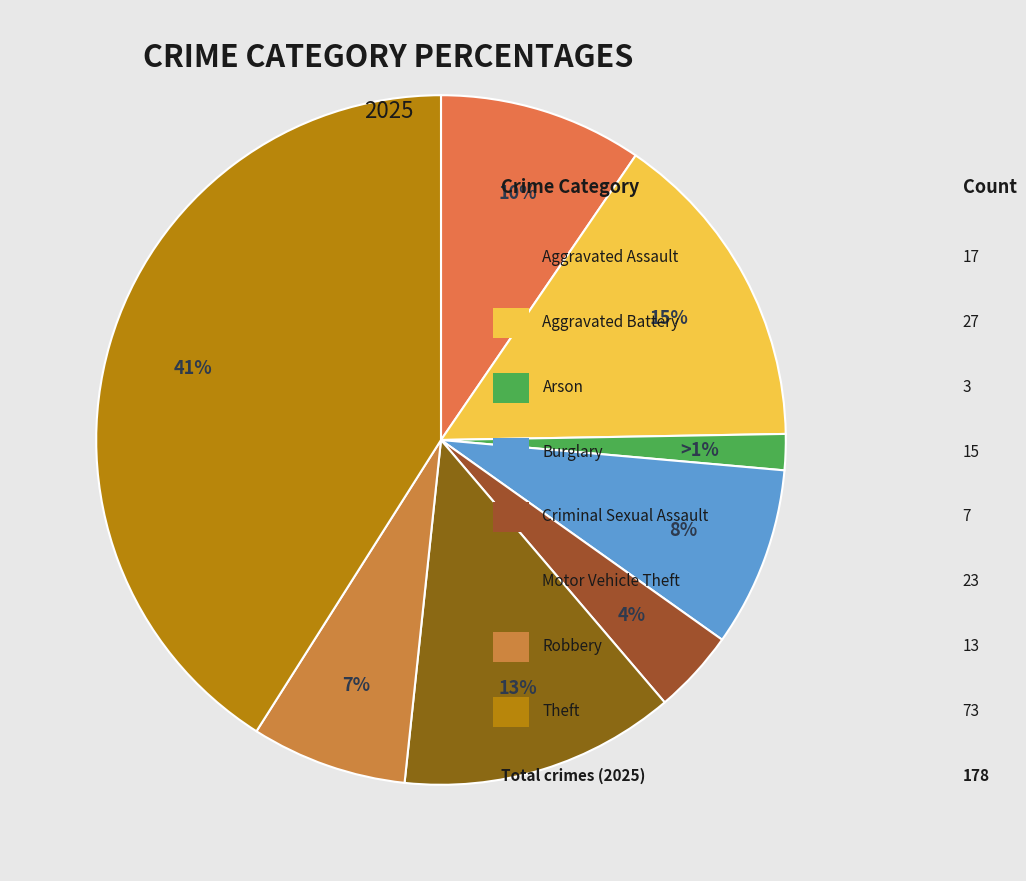

What percentage is NOT represented by Aggravated Assault?

90.4%